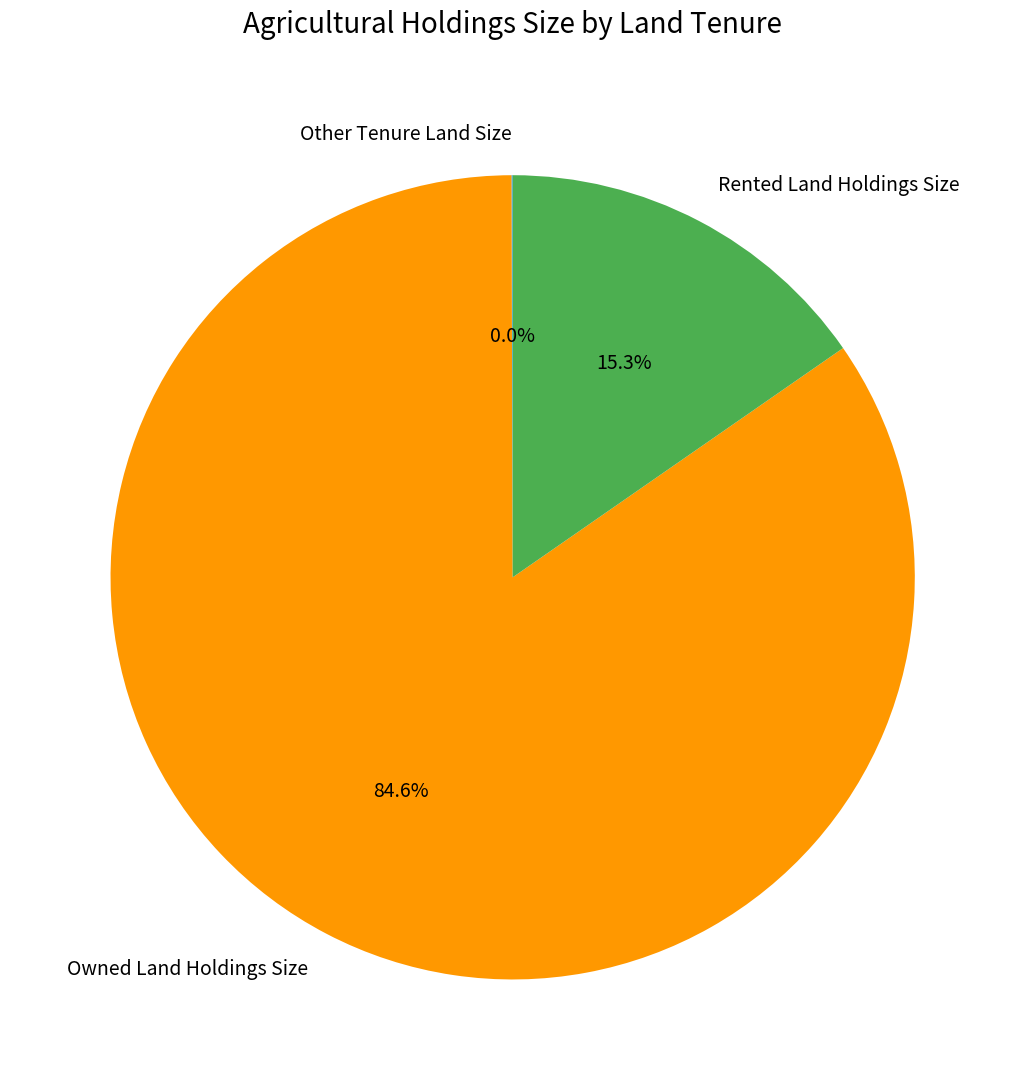

What is the largest slice in the pie chart?

Owned Land Holdings Size